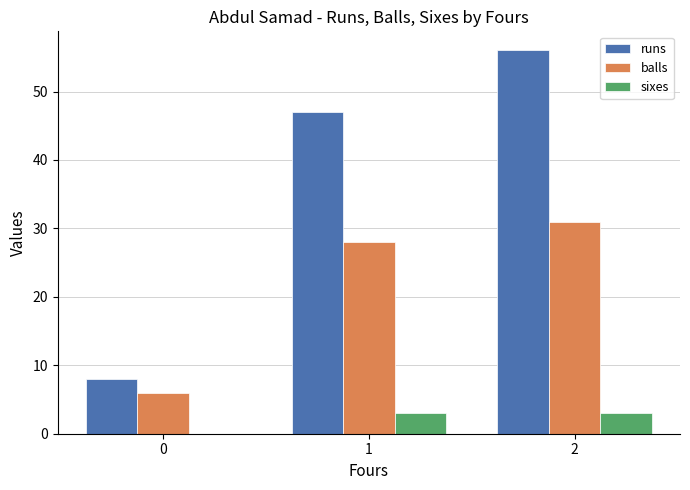

Between 0 and 1, which series saw the biggest shift?

runs